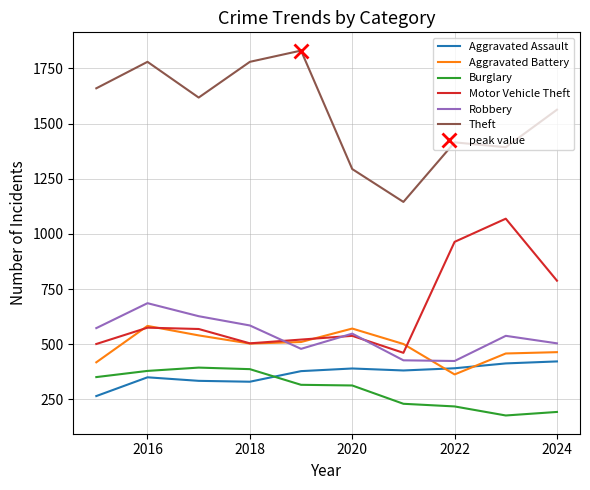

Count the number of data series in this chart.

6